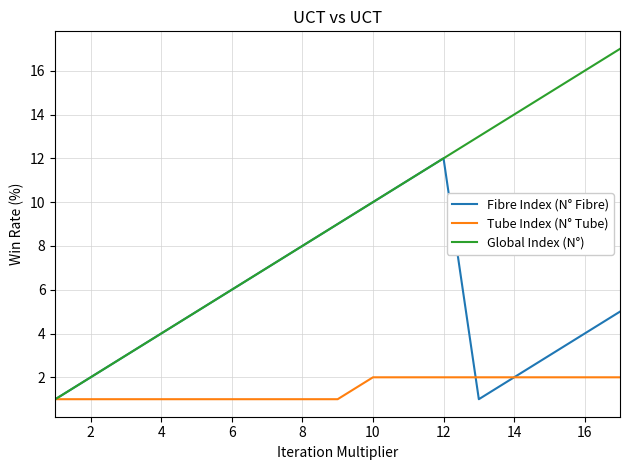

What is the difference between the second highest and minimum values in the Global Index (N°) series?

15